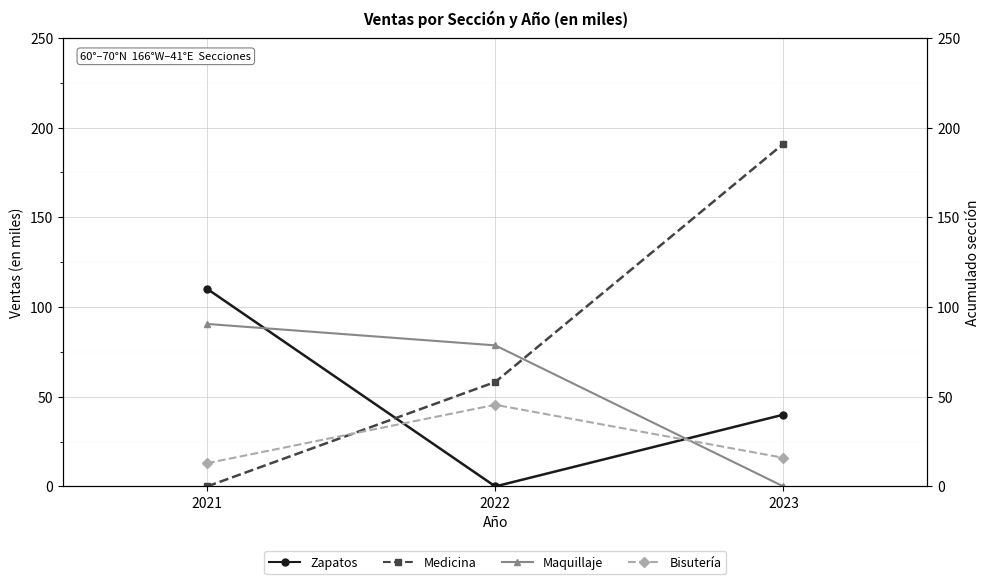

What is the sum of the Zapatos values at 2023 and 2022?

40.0